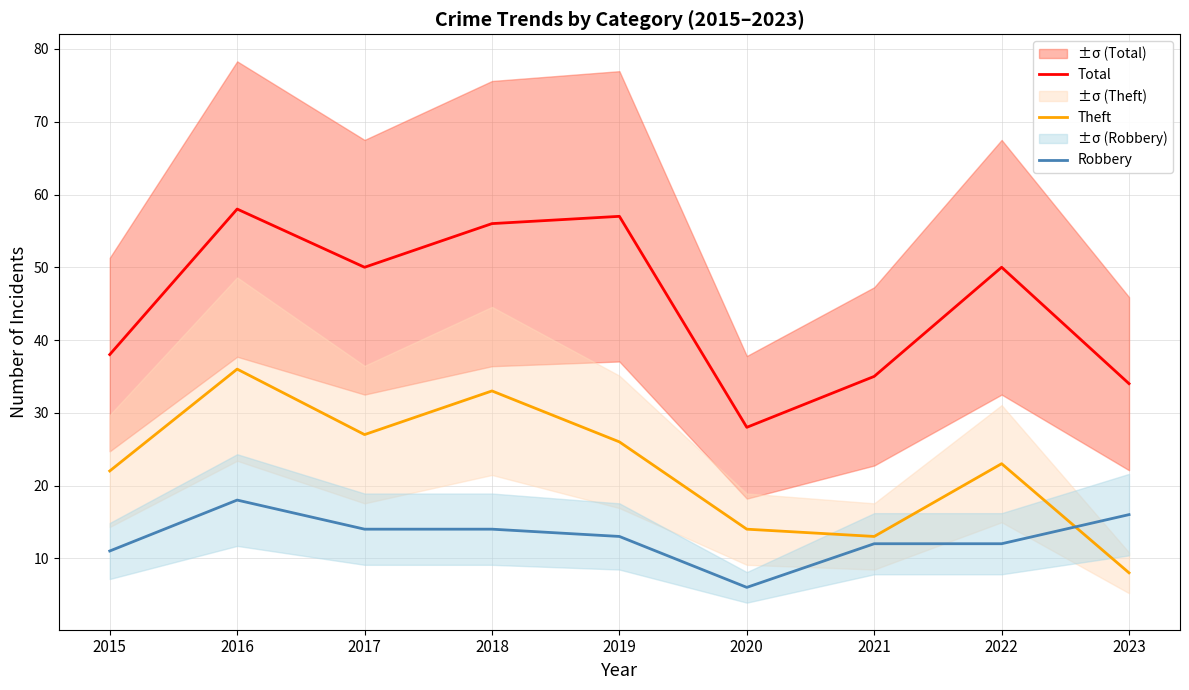

Between 2019 and 2017, which is larger?

2019